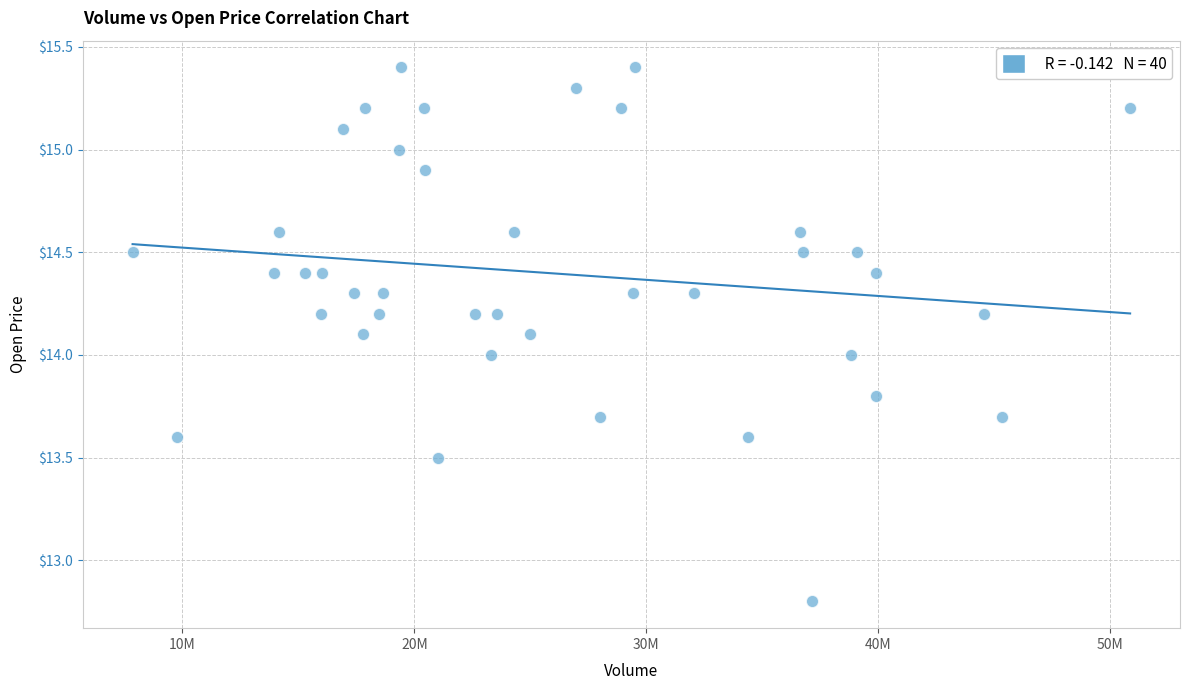

What is the range of Y values (max minus min)?

2.6